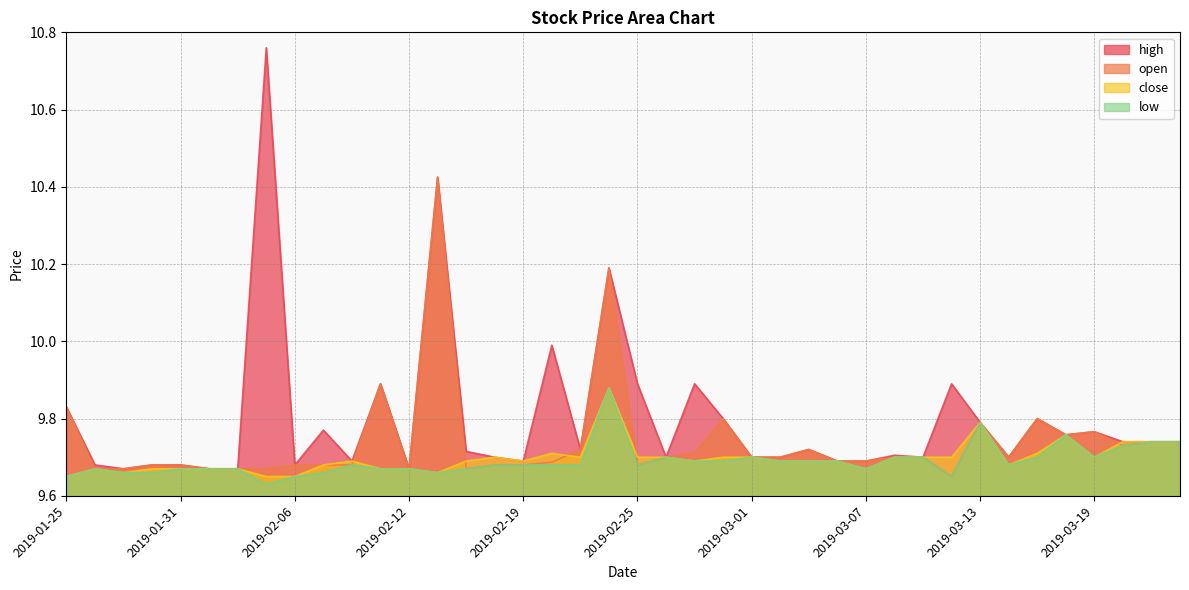

At which label is high closest to 10?

2019-02-20